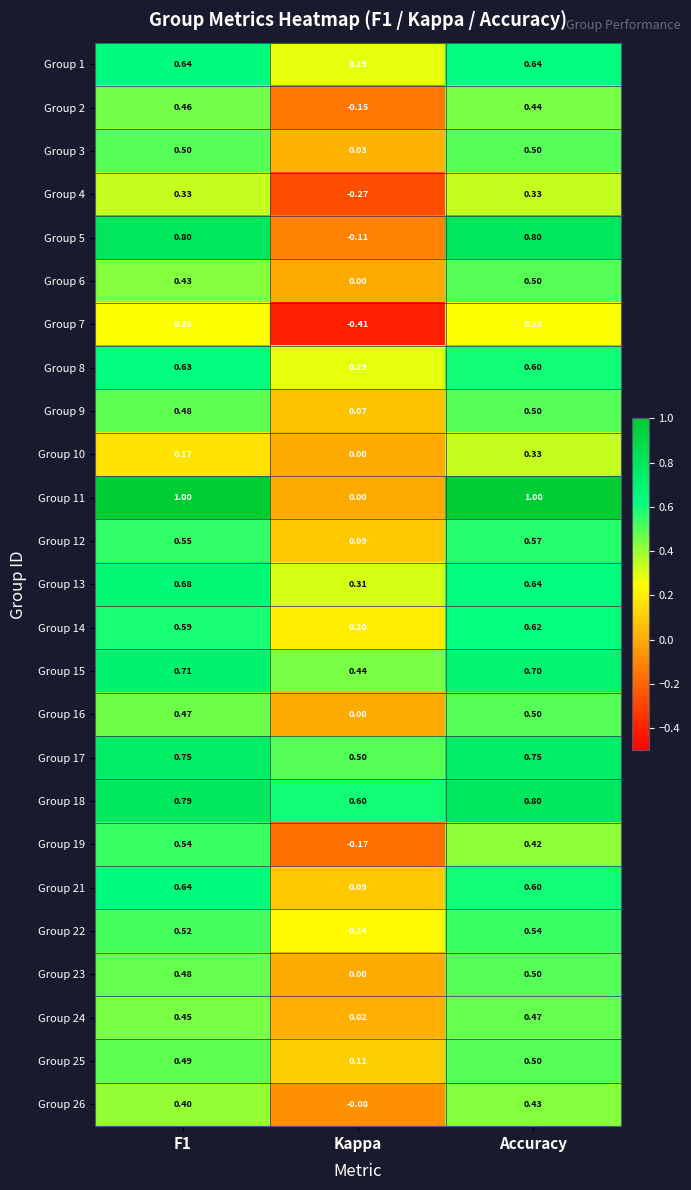

At which label does Group 22 reach its minimum?

Kappa